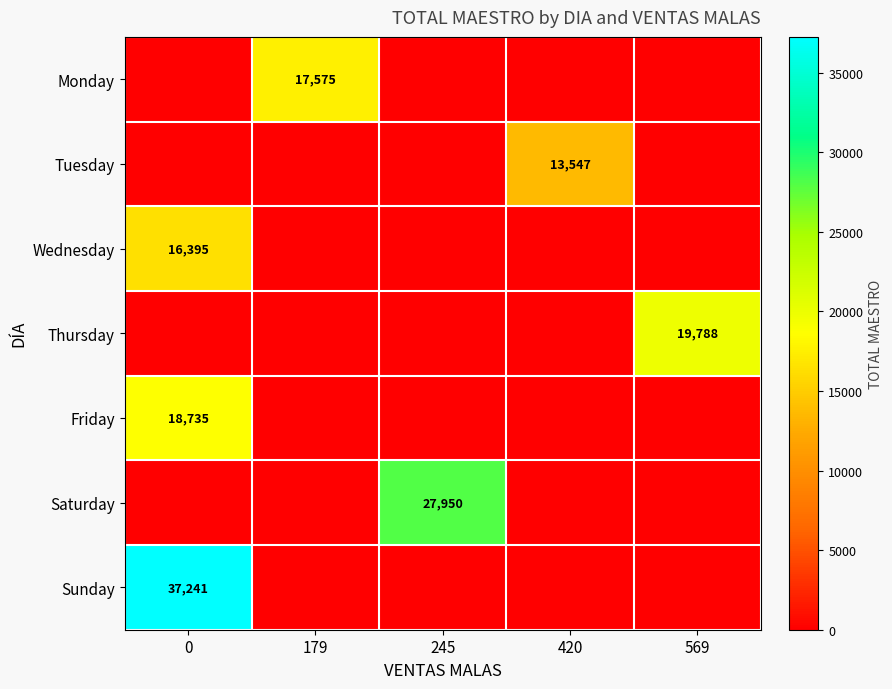

Which series changed the most between 179 and 420?

row_0